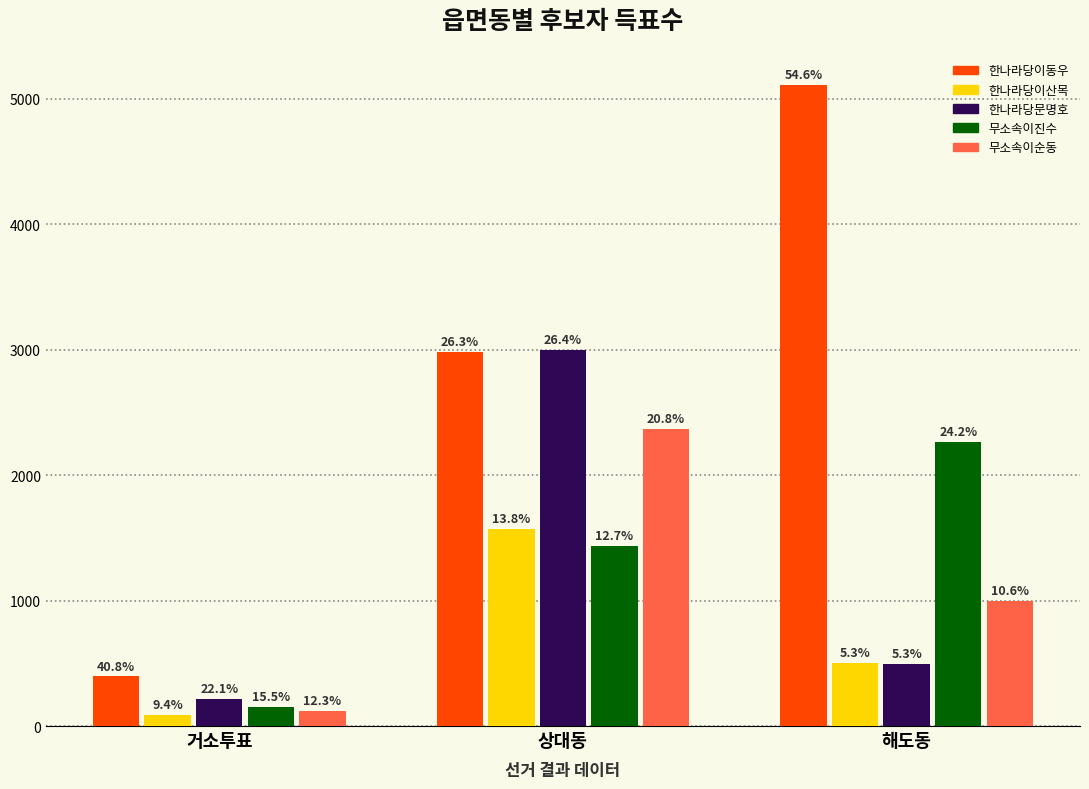

Are the bars horizontal?

No